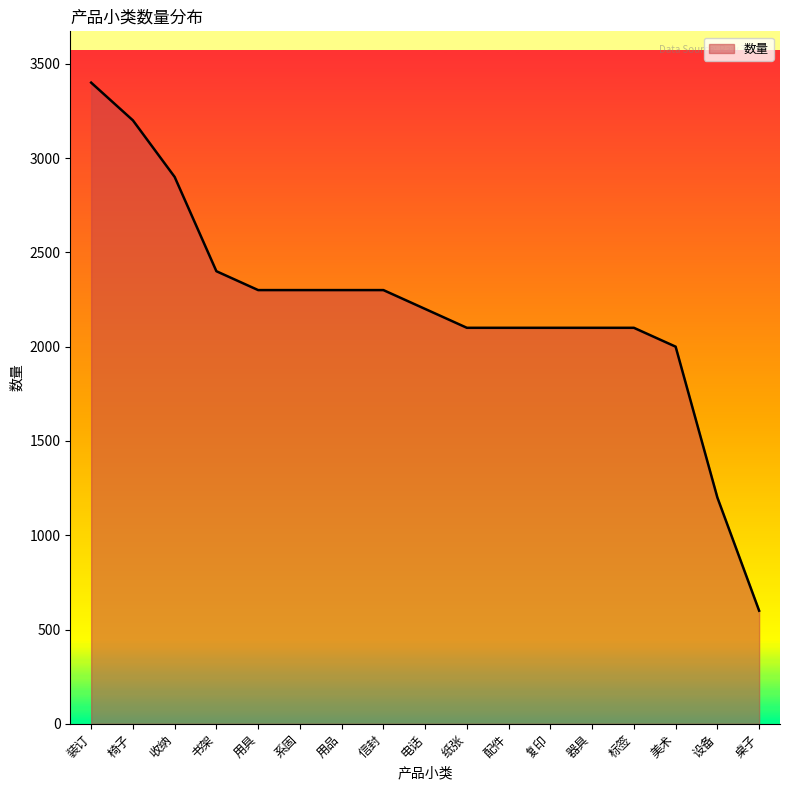

Does the chart display data point markers on the line(s)?

No